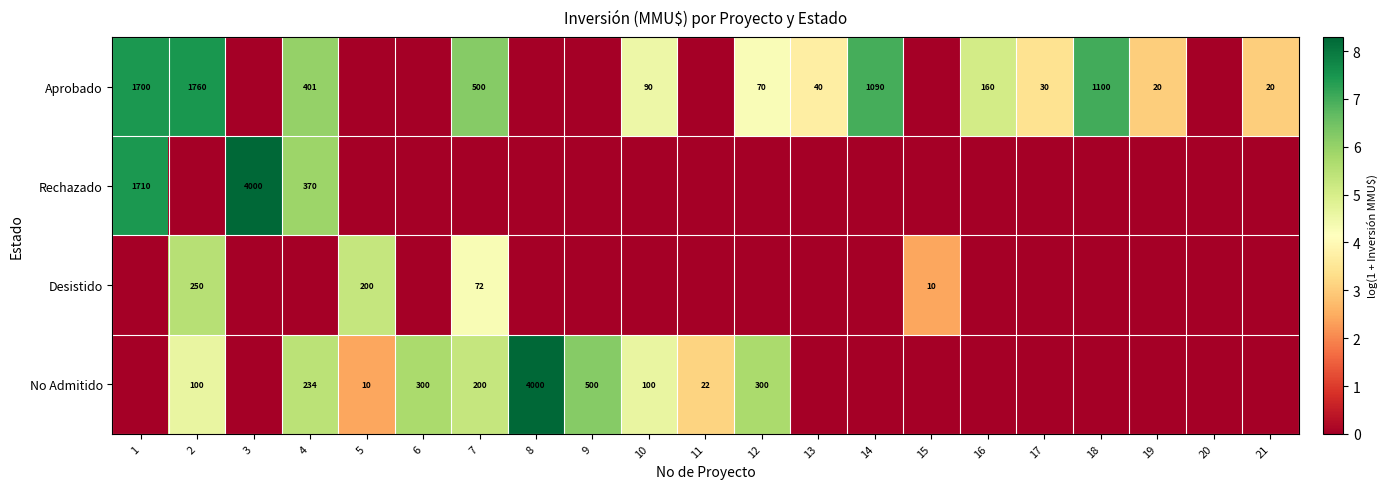

Is it true that No Admitido equals 288 at 7?

False